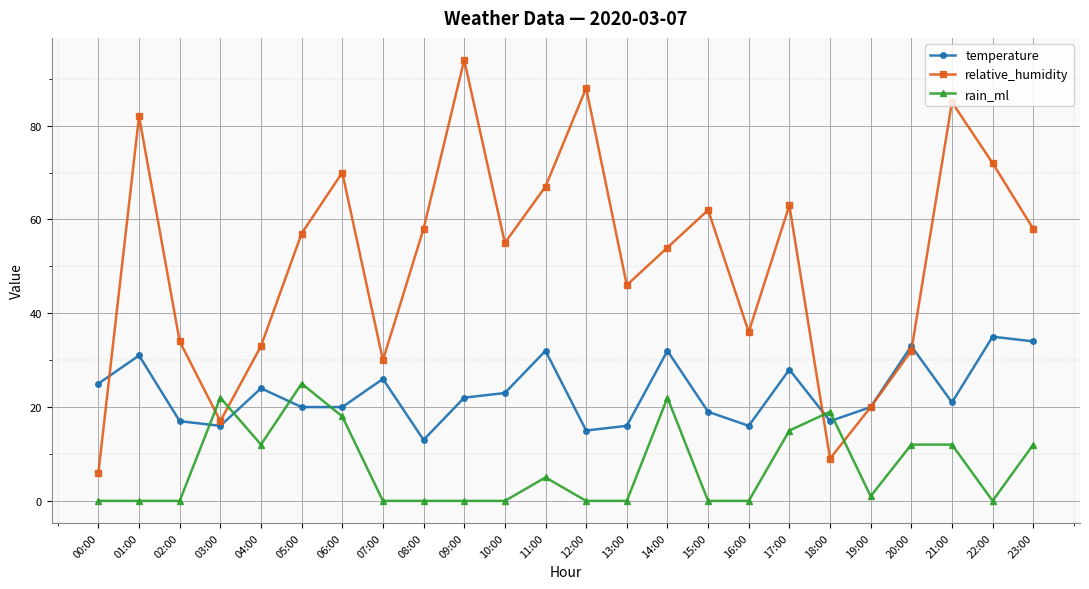

What is the difference between the maximum and minimum values in the relative_humidity series?

88